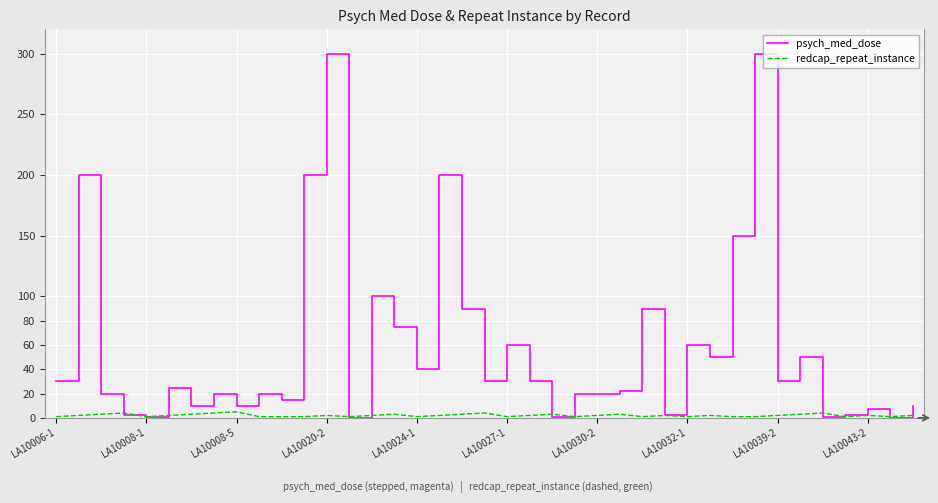

What is the maximum value for redcap_repeat_instance?

5.0